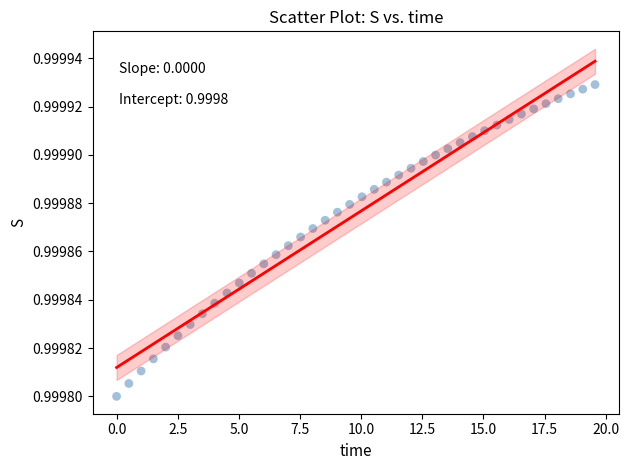

What is the range of X values (max minus min)?

19.6